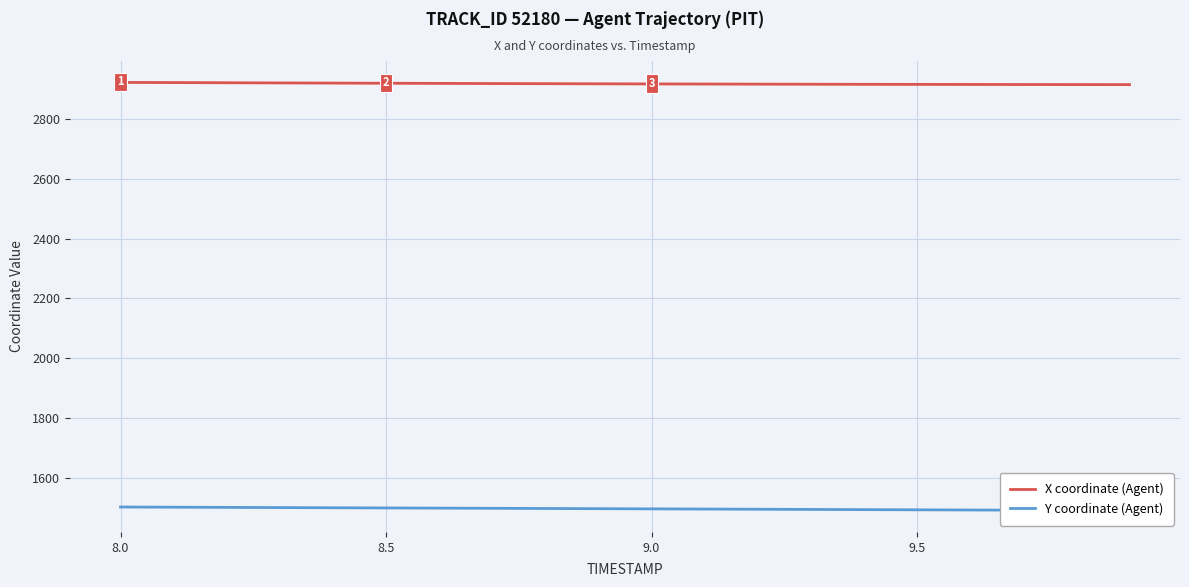

What is the maximum value for X coordinate (Agent)?

2922.2